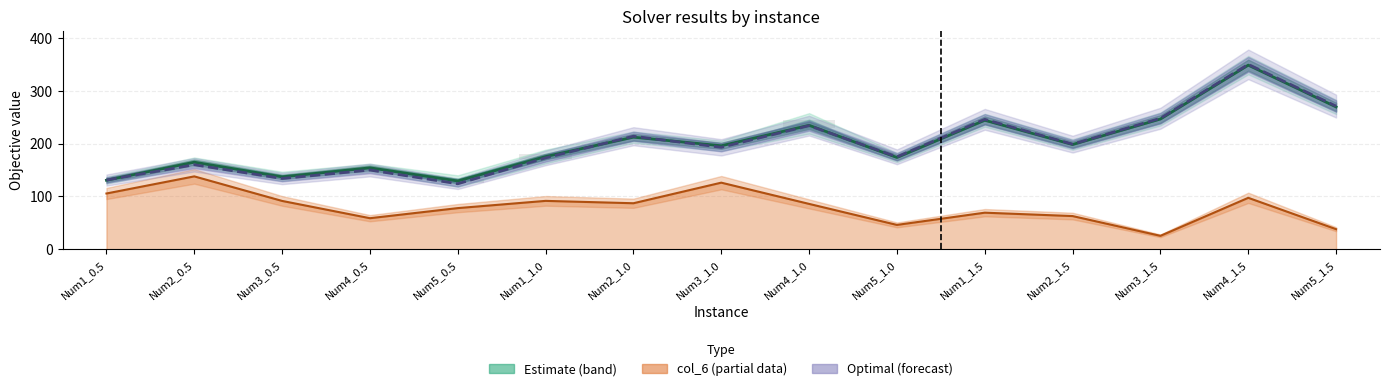

Reading right to left, extract all data points from this chart.

Estimate (mid): 269.5	348.5	246.6	198.3	244.2	173.8	234.7	195.9	212.2	175.5	129.3	154.2	137.1	164.9	130.8
Optimal: 271.0	350.0	248.0	199.0	246.0	175.0	234.0	193.0	214.0	173.0	124.0	150.0	134.0	160.0	131.0
col_6: 38.1	97.4	25.5	62.9	69.3	46.2	85.9	126.1	87.2	91.7	78.0	58.9	91.6	138.0	105.6
col range (bars): 0.0	0.0	0.0	0.0	0.0	0.0	14.9	0.0	0.0	8.5	8.8	0.0	3.6	0.8	0.0